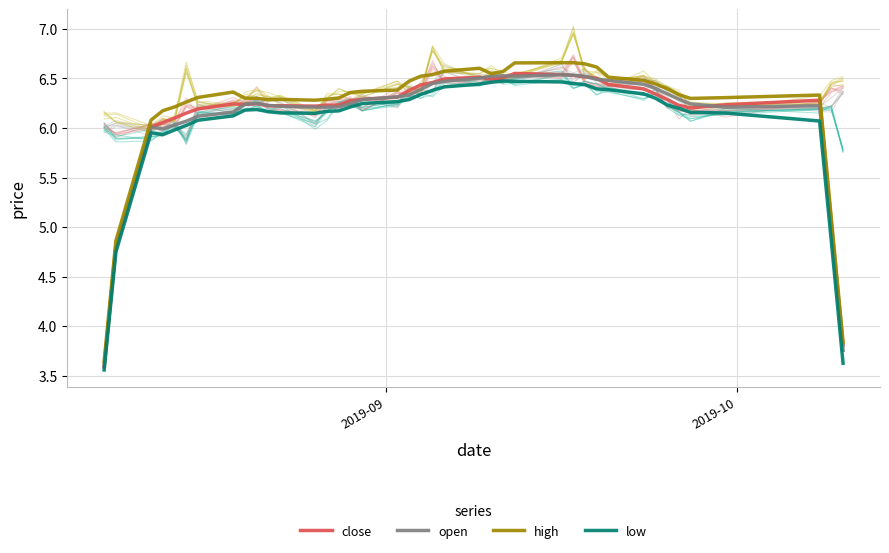

True or false: low and high cross at least once.

False